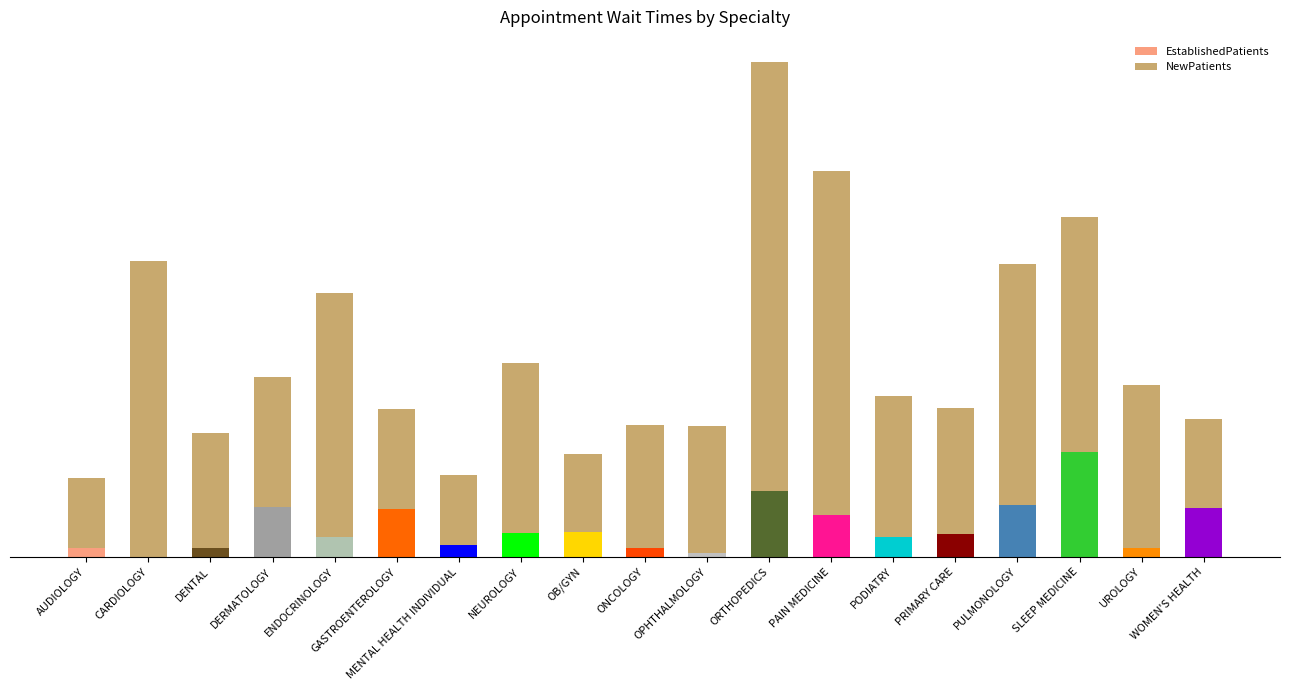

What are all the series names shown in the legend?

EstablishedPatients, NewPatients